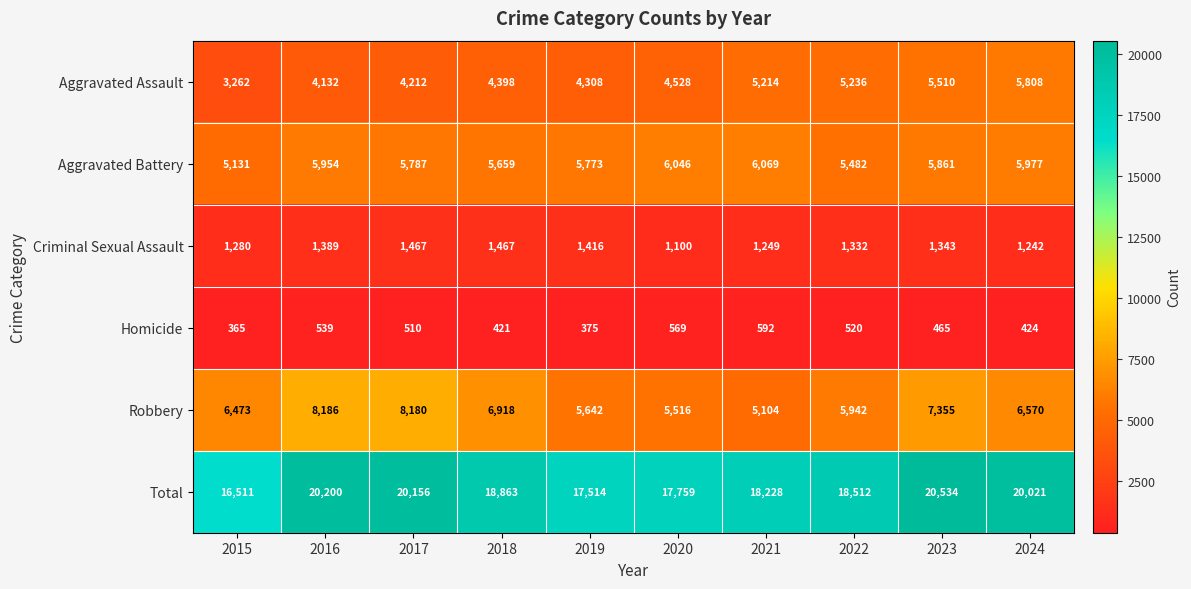

The value of Aggravated Assault at 2019 is 1046. True or false?

False